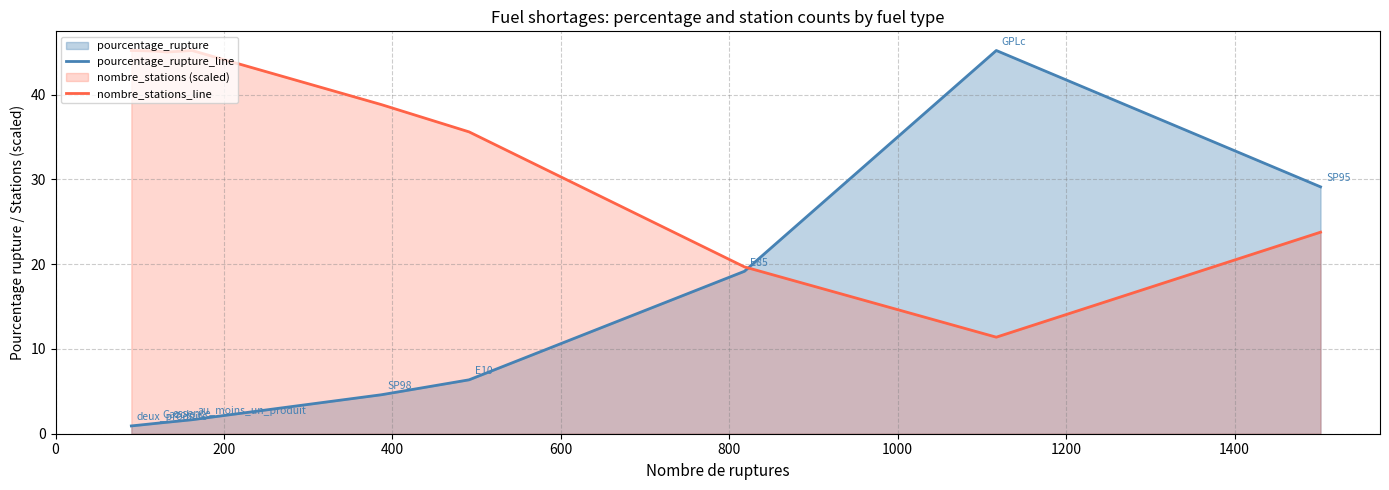

How many times do pourcentage_rupture_line and nombre_stations_line cross each other?

1